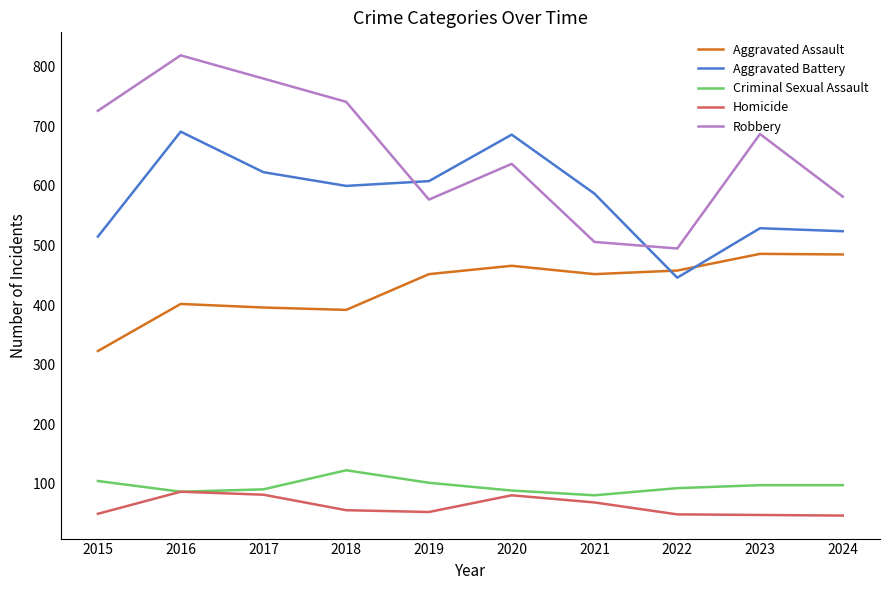

What is the spread (max minus min) of values at 2023?

639